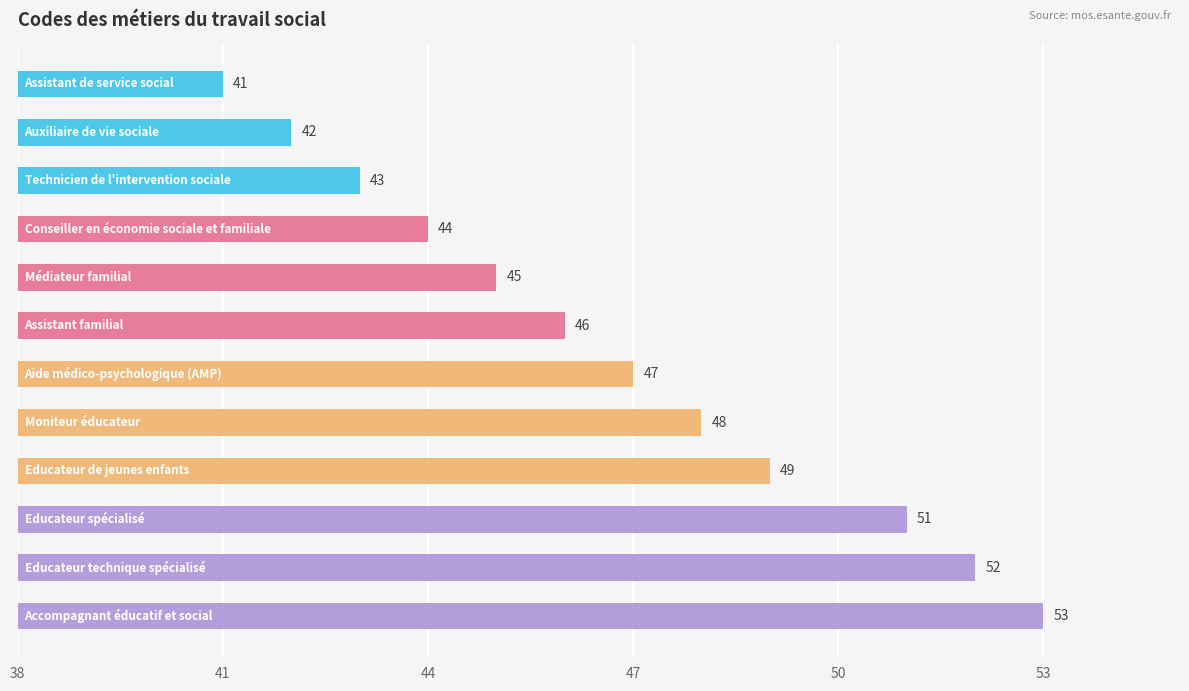

What is the maximum value shown in the chart?

53